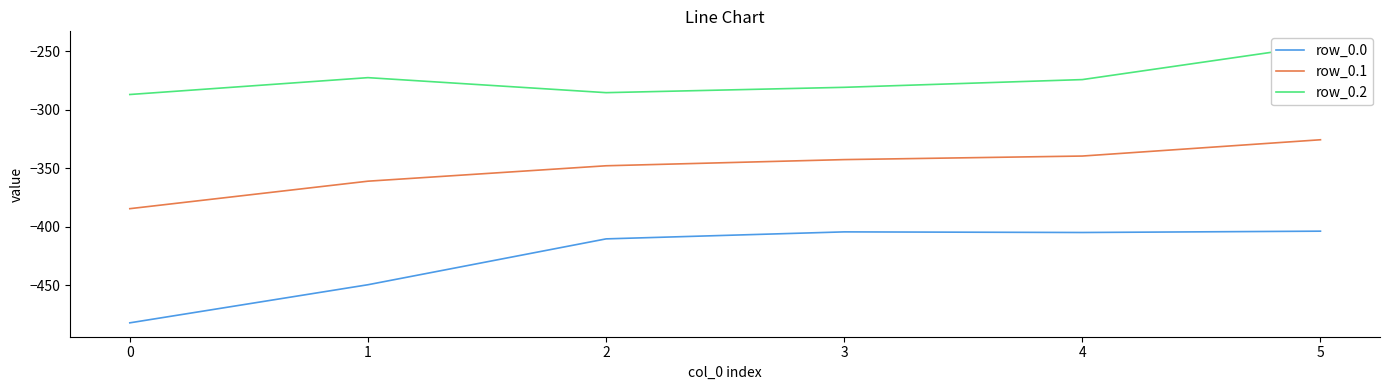

True or false: row_0.2 and row_0.1 intersect in this chart.

False